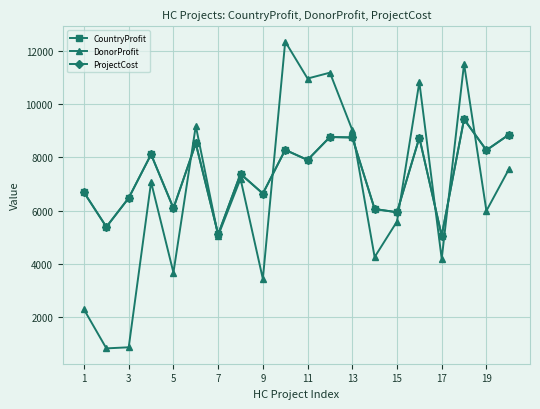

Does the chart have visible grid lines?

Yes